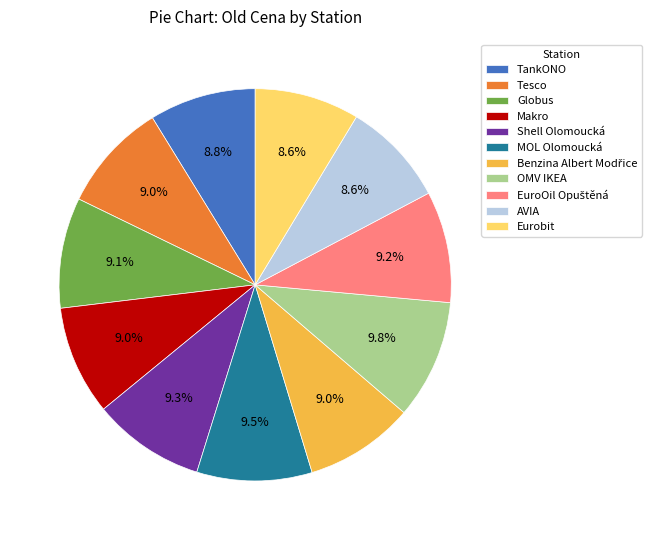

Combined, what portion of the pie is Shell Olomoucká and OMV IKEA?

19.1%